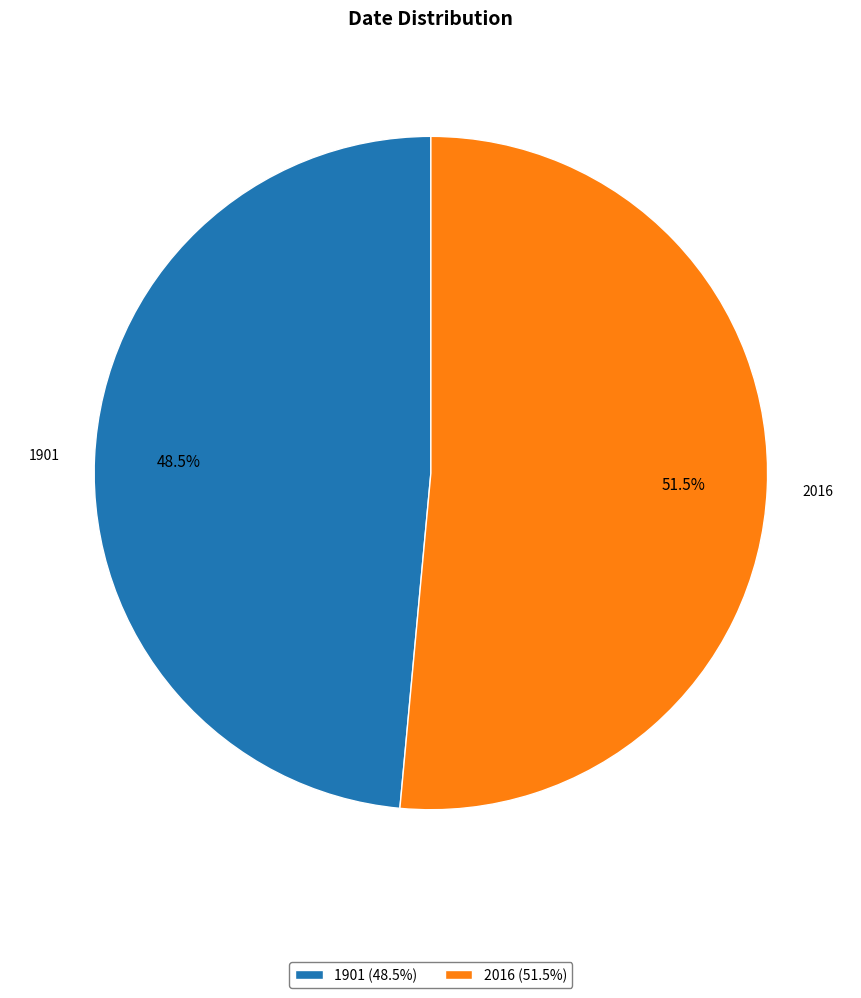

Combined, what portion of the pie is 2016 and 1901?

100.0%